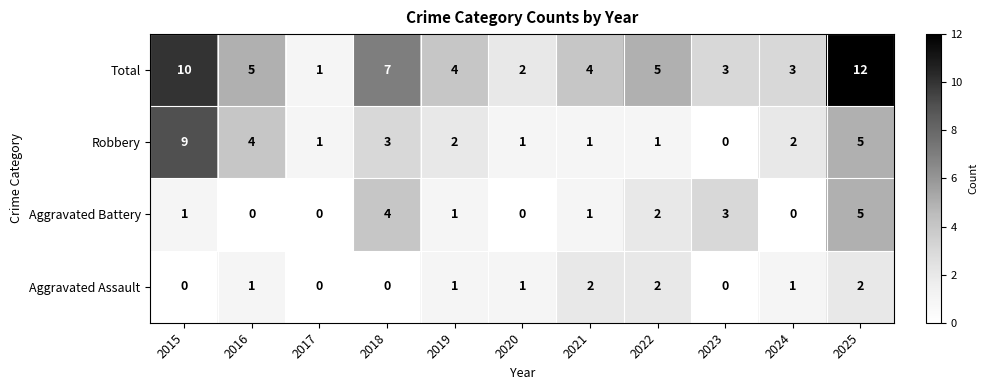

Which series has the largest range (max minus min)?

Total